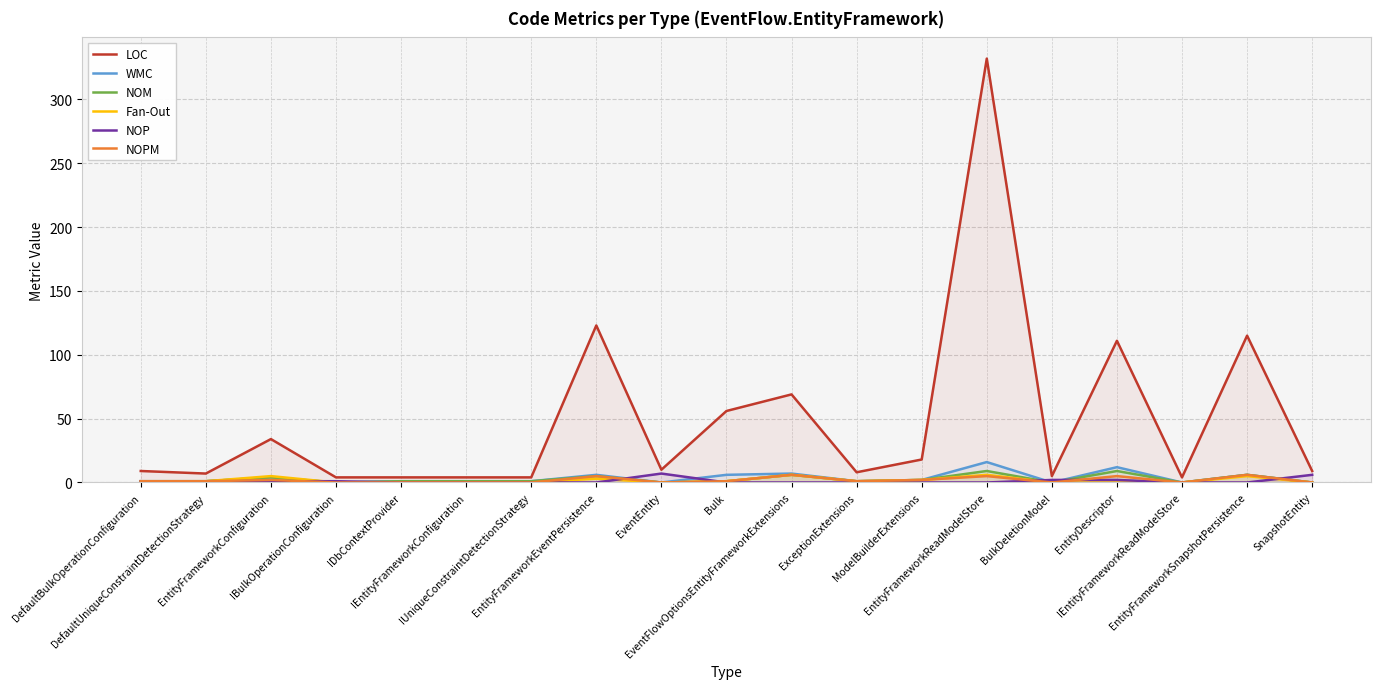

List the series in order of their peak value, highest first.

LOC, WMC, NOM, NOP, Fan-Out, NOPM